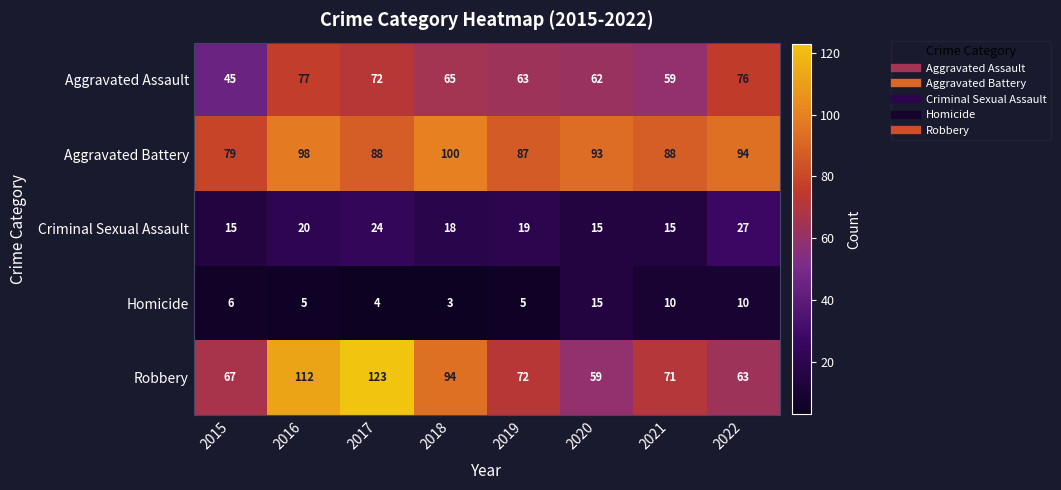

The Aggravated Battery series shows 100 at 2018. True or false?

True